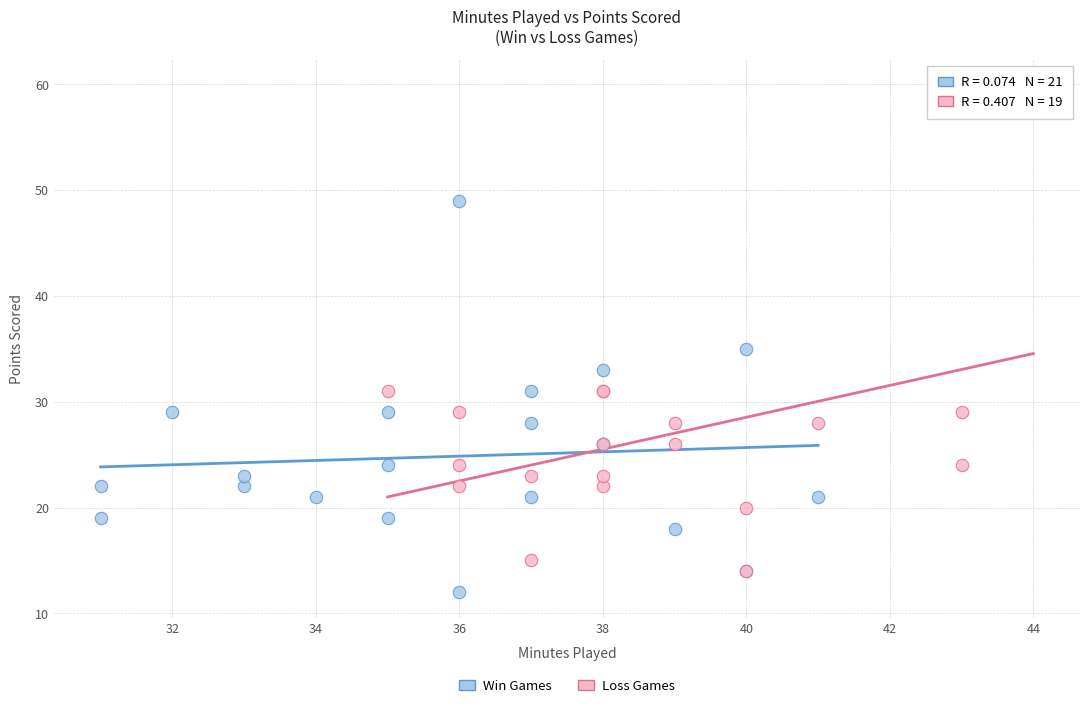

Which series has the largest Y range (max minus min)?

Loss Games